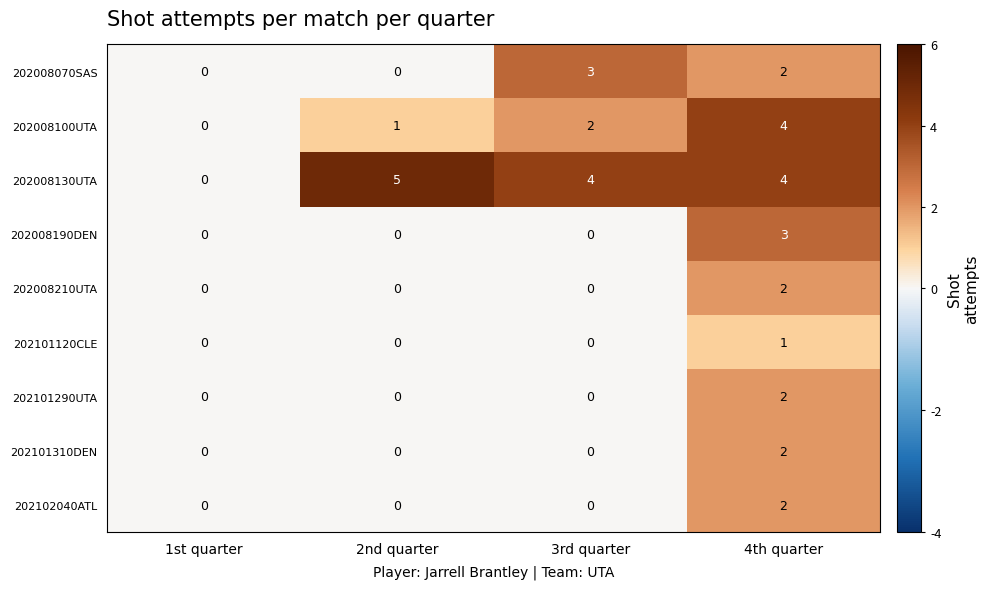

What is the sum of all 202008070SAS values?

5